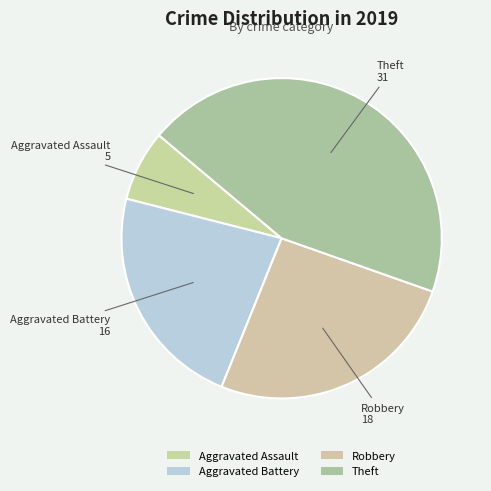

Count the number of slices in the pie.

4